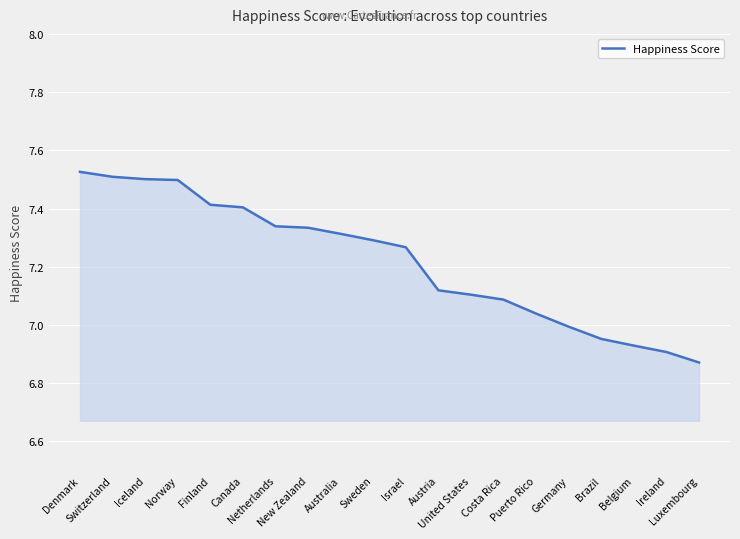

Which label corresponds to the largest value in the chart?

Denmark